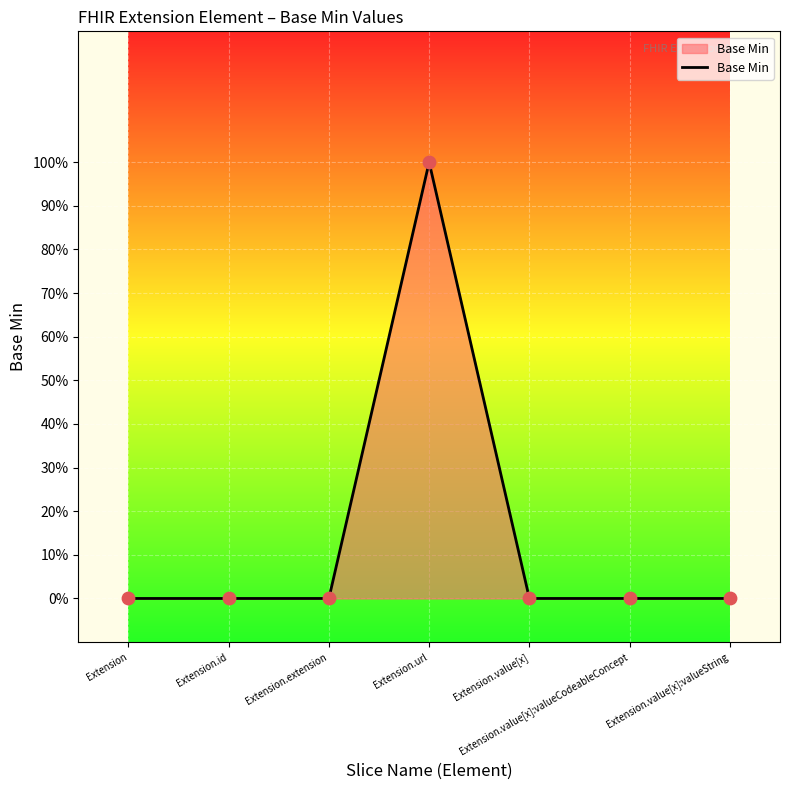

Between Extension and Extension.value[x]:valueString, which is larger?

Extension